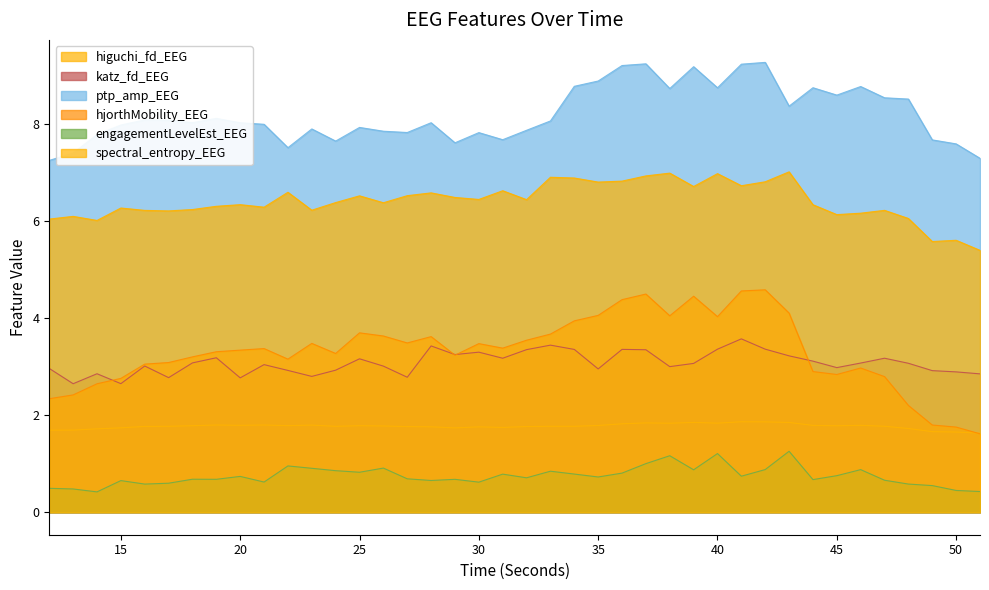

Which series has the widest spread of values?

hjorthMobility_EEG